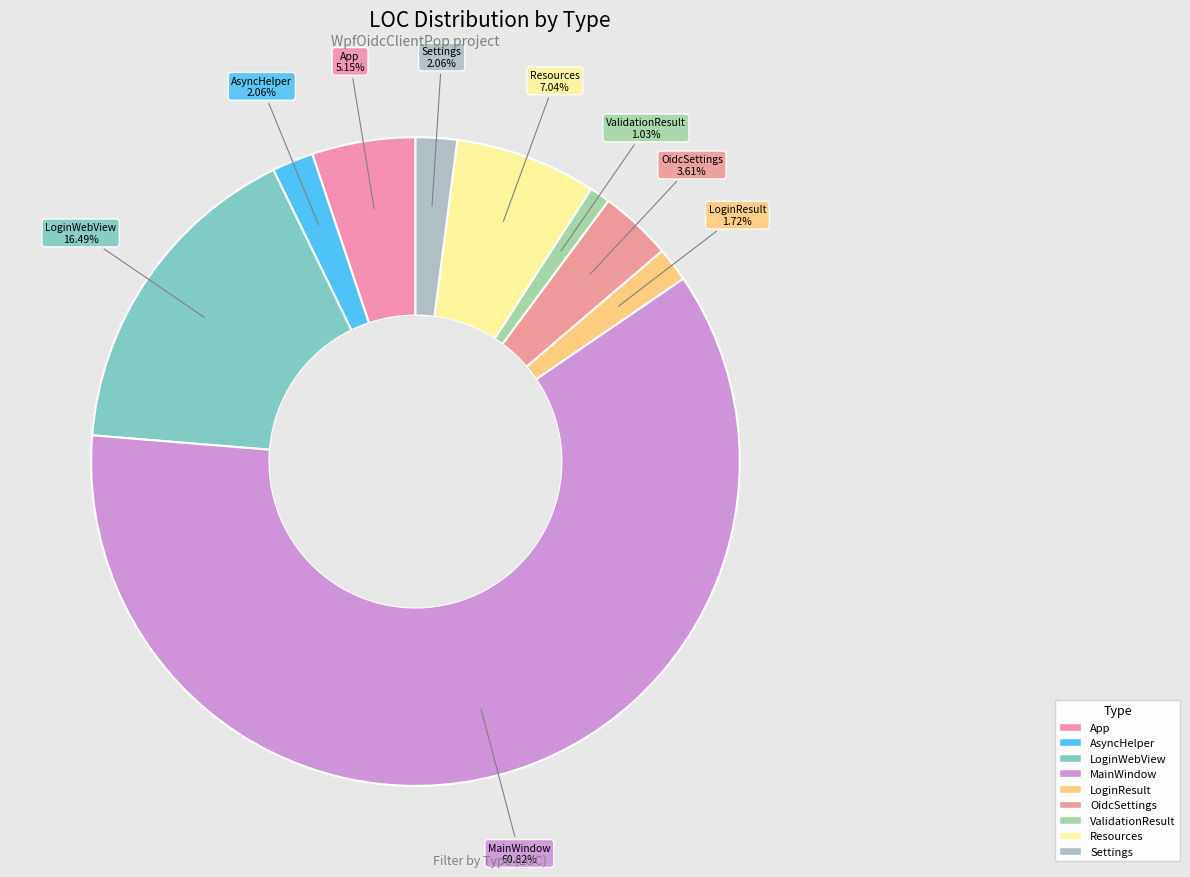

Do Resources and ValidationResult together represent more than half of the pie?

No